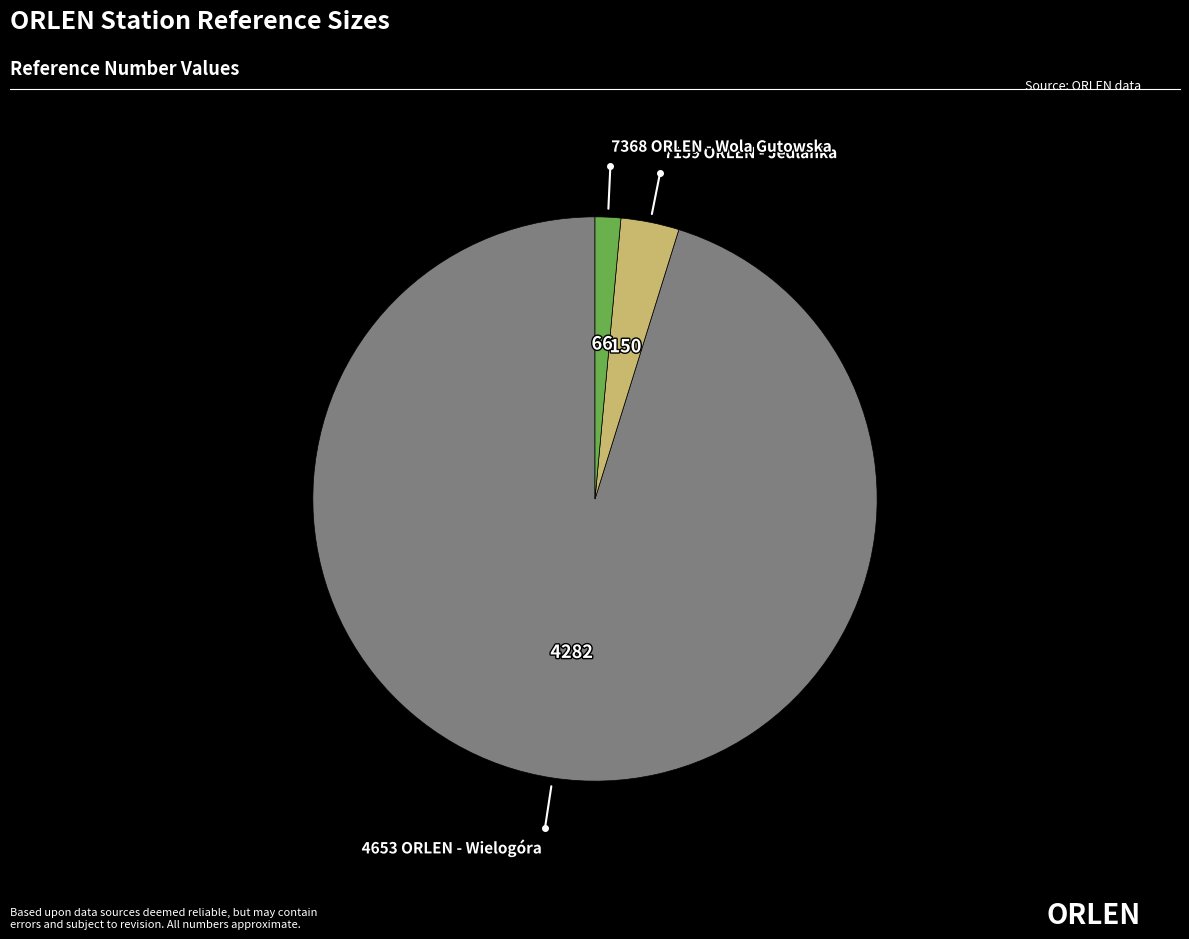

Is there a majority slice in this chart?

Yes